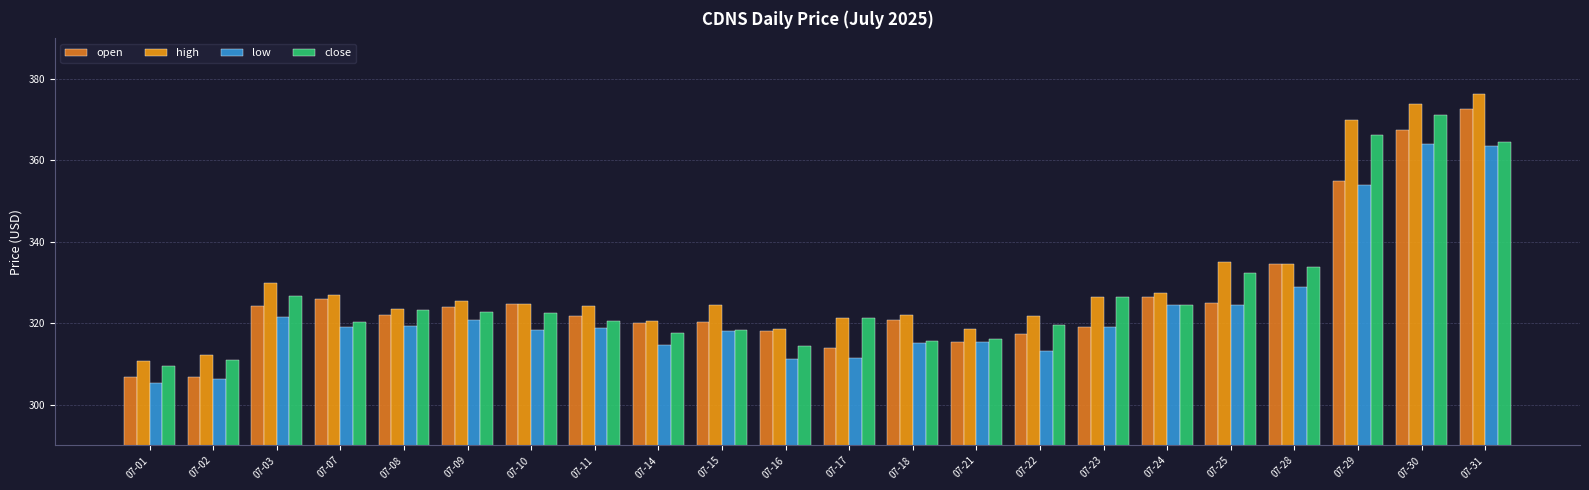

The value of low at 07-18 is 315.2. True or false?

True